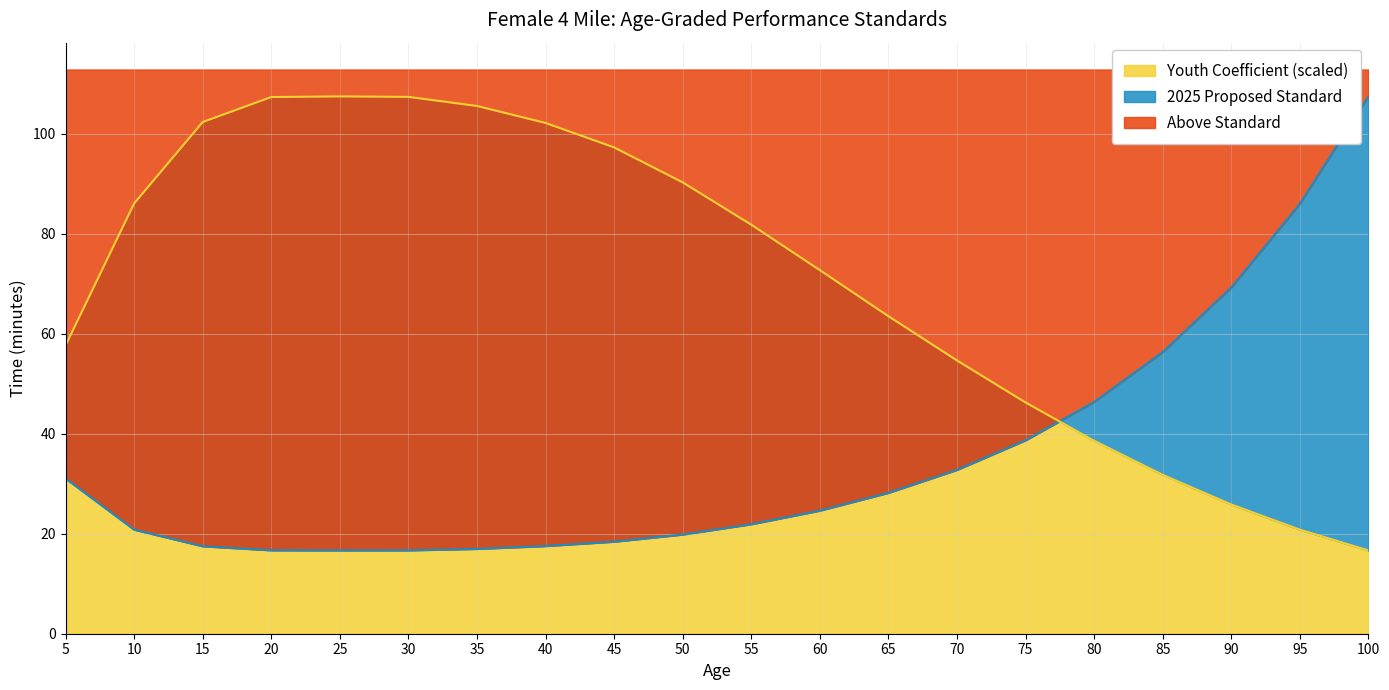

True or false: the data shows 32.8 at 70.

True